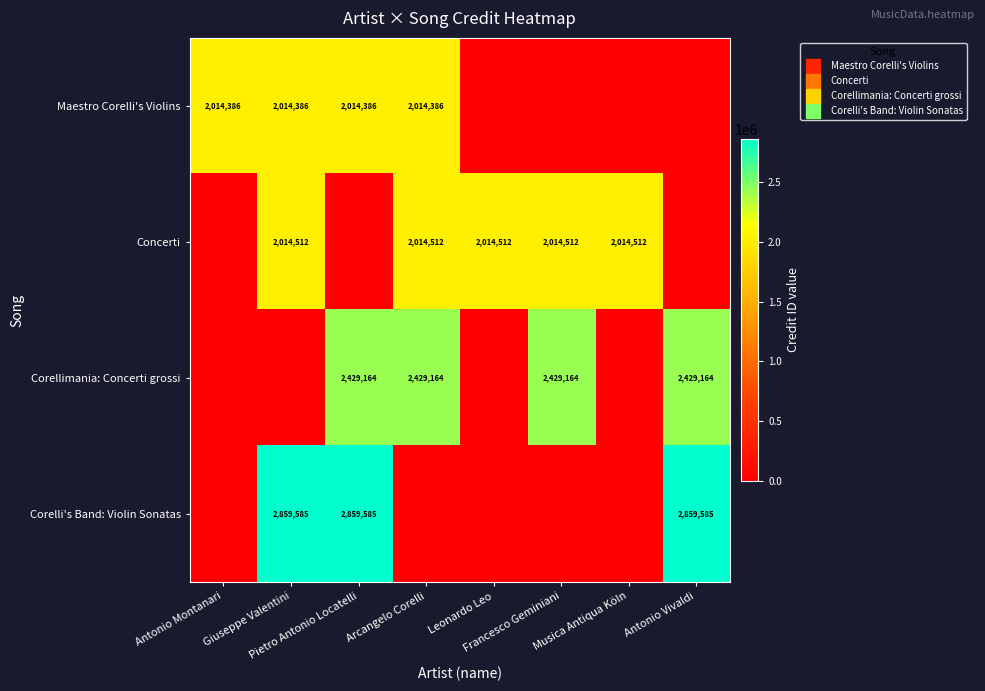

How many Corellimania: Concerti grossi values are between 0 and 2429164?

8